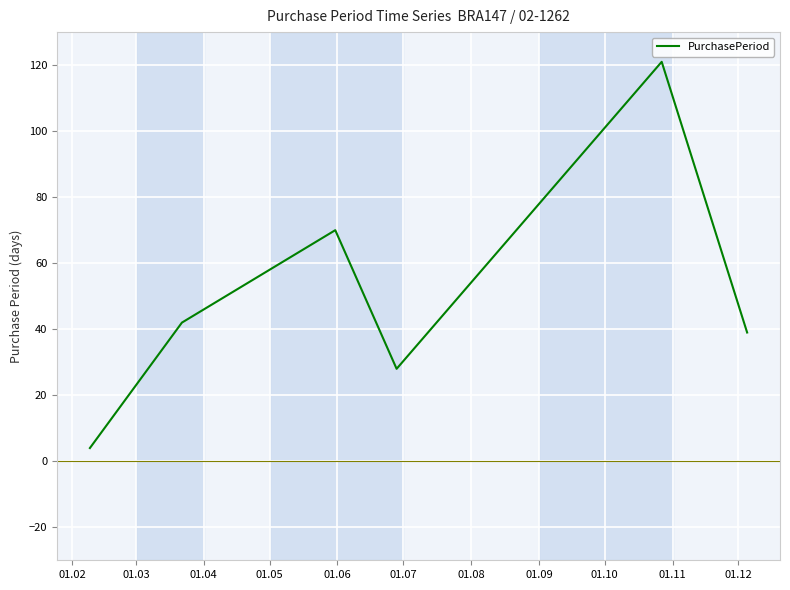

How many interior local peaks (higher than both neighbors) does the data have?

2